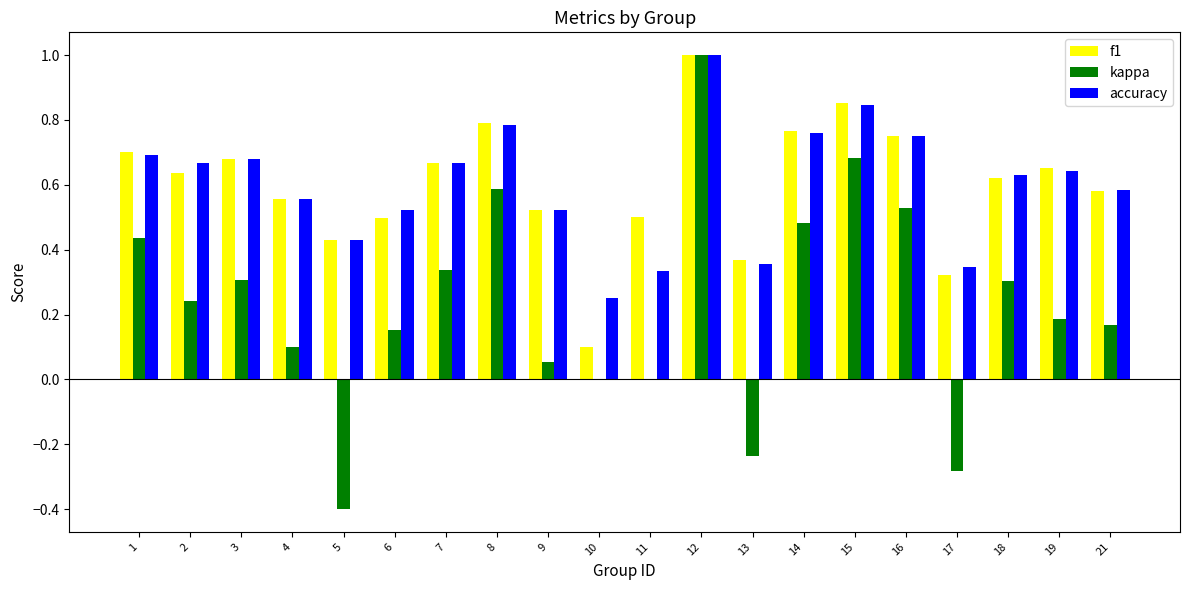

Is it true that accuracy equals 0.6 at 18?

True